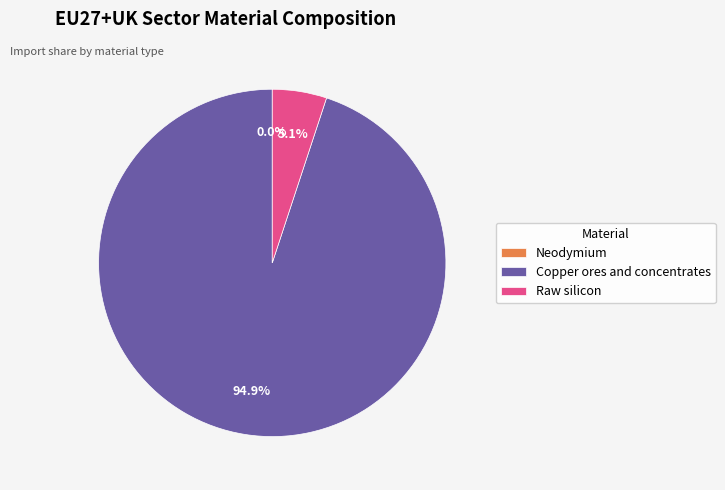

To the nearest percent, what is the combined percentage of Raw silicon and Copper ores and concentrates?

100%